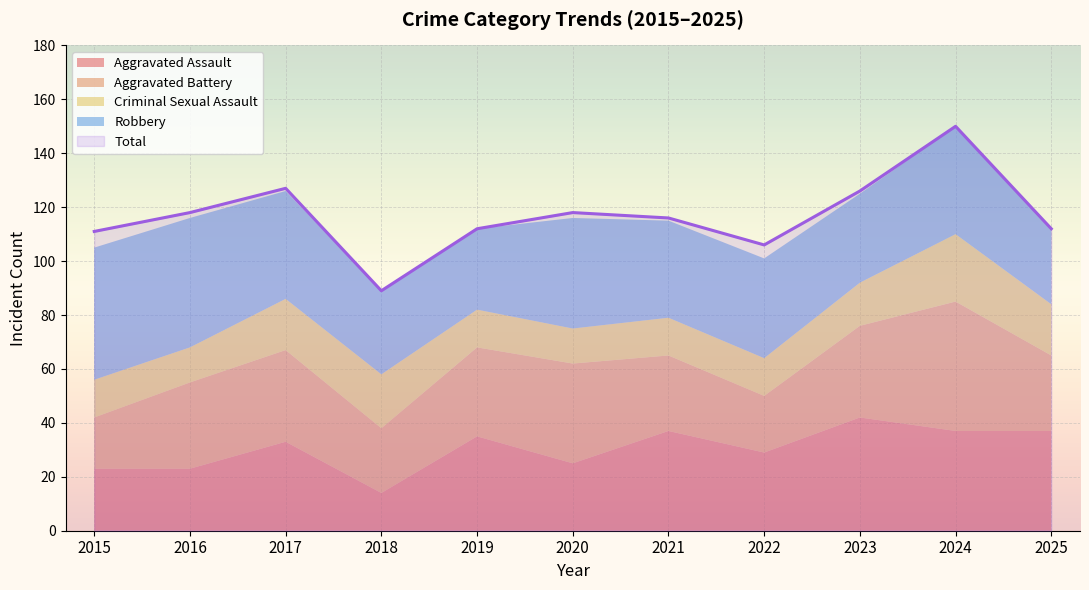

The value of Criminal Sexual Assault at 2018 is 8. True or false?

False